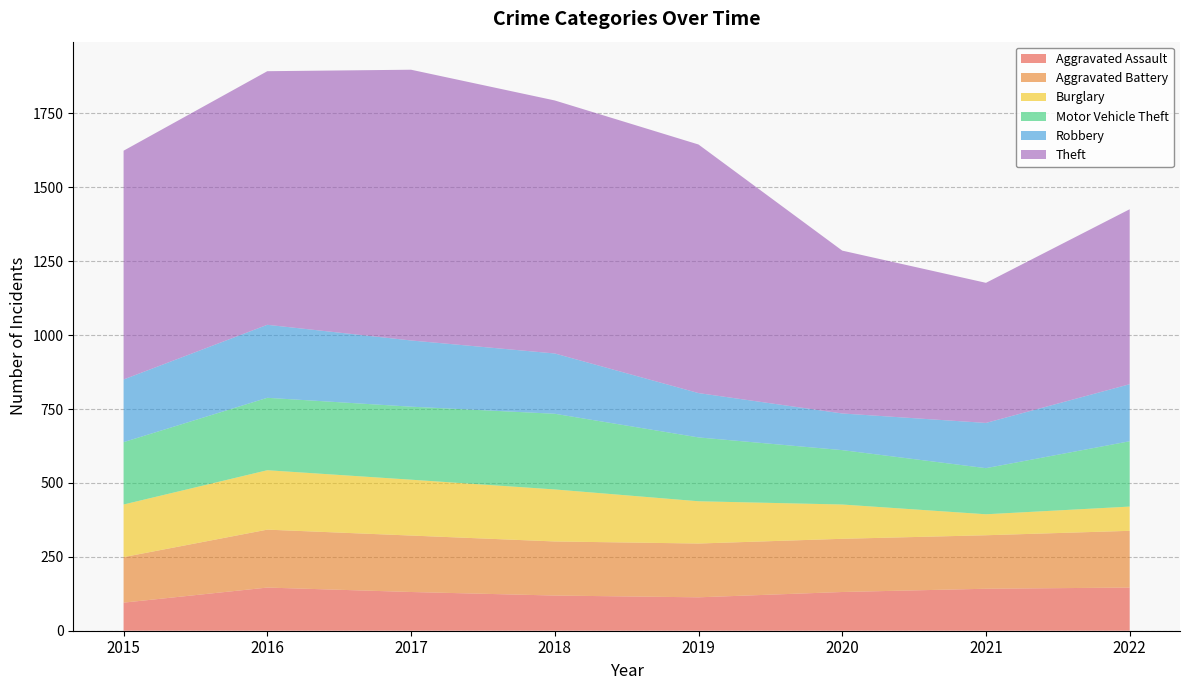

Reading left to right, list all the values displayed in this chart.

Aggravated Assault: 95	146	131	119	113	131	142	146
Aggravated Battery: 154	196	191	183	182	180	181	192
Burglary: 178	201	189	176	143	116	71	82
Motor Vehicle Theft: 211	245	247	256	216	184	156	221
Robbery: 212	247	224	204	150	124	153	193
Theft: 774	858	916	856	841	551	474	592